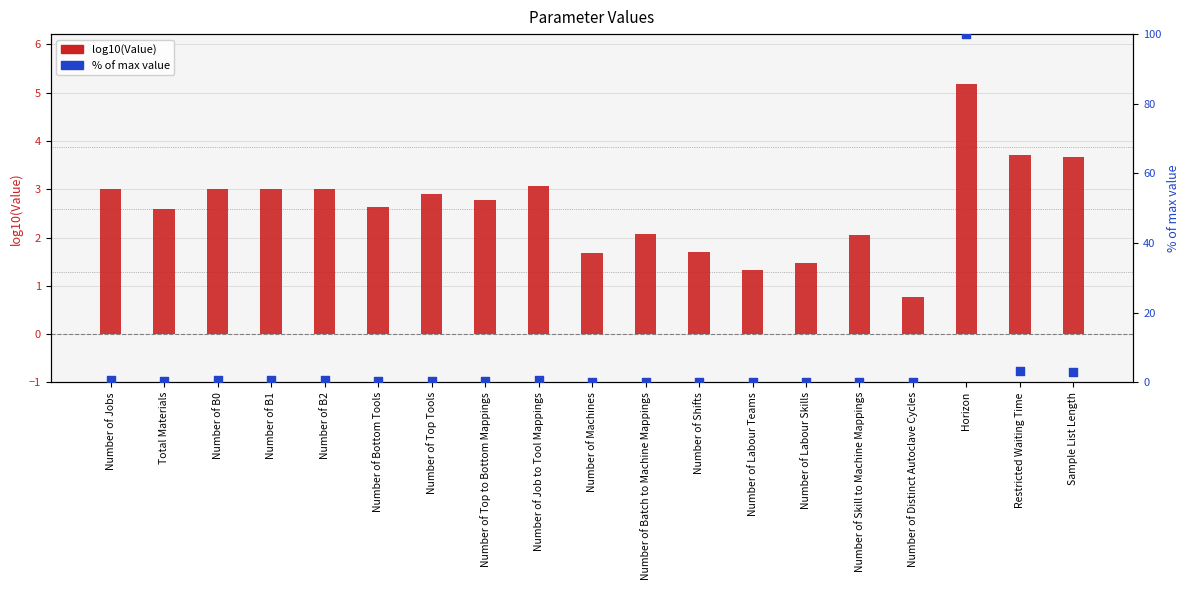

At which category is the sum across all series the highest?

Horizon